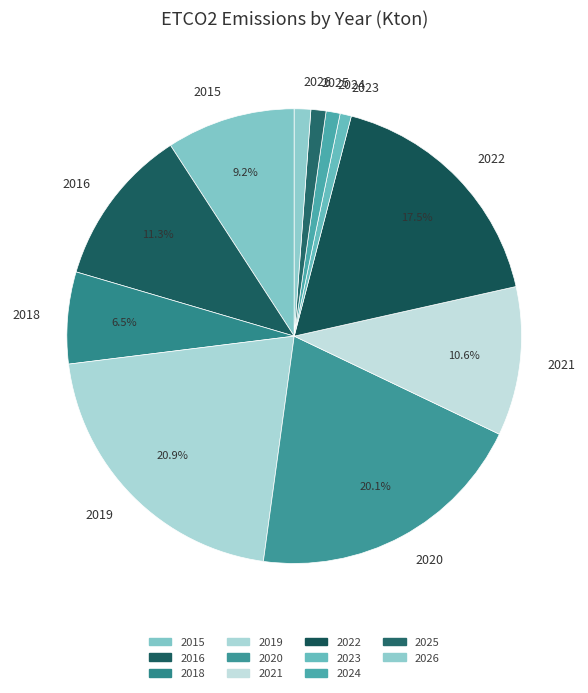

Count the number of slices in the pie.

11